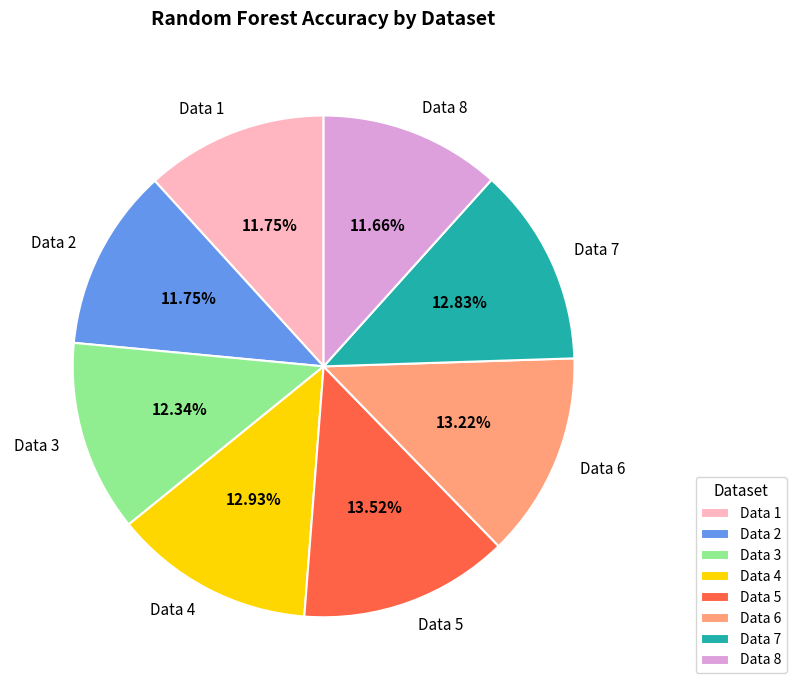

Is there a majority slice in this chart?

No